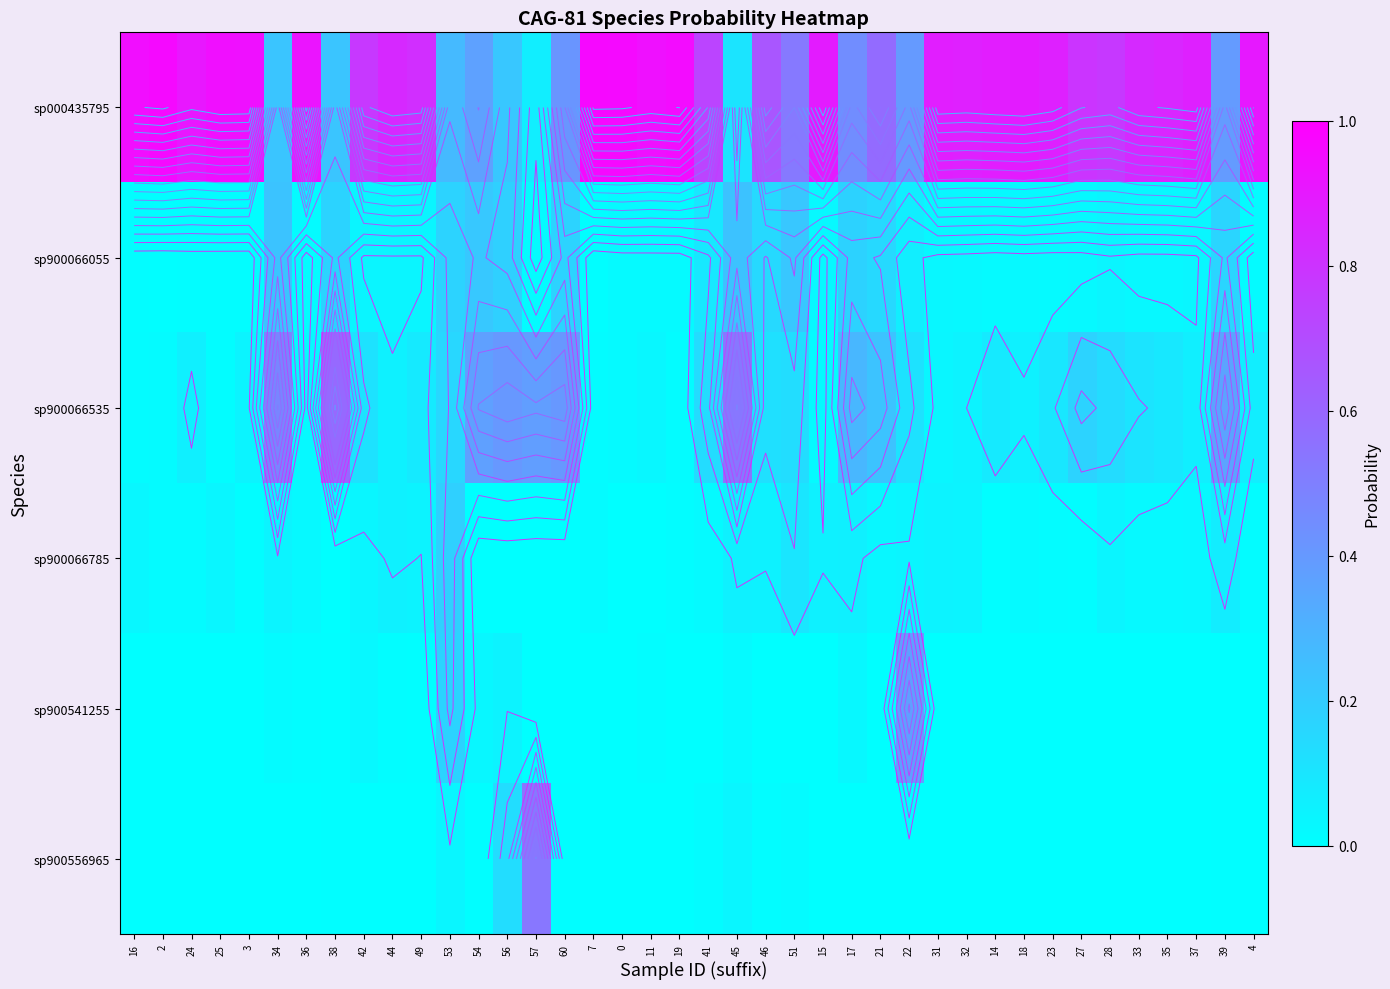

What is the difference between the maximum and minimum values in the sp900066785 series?

0.2